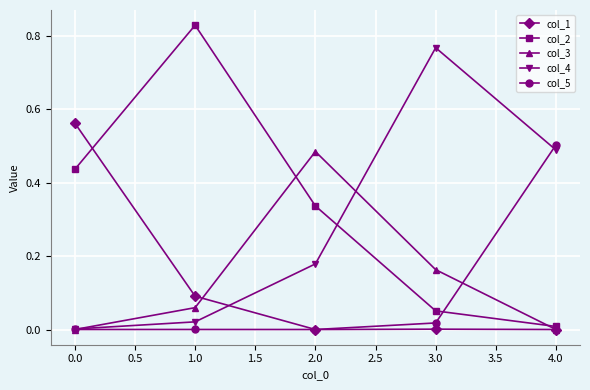

The col_5 series shows 0.0 at 3.0. True or false?

True